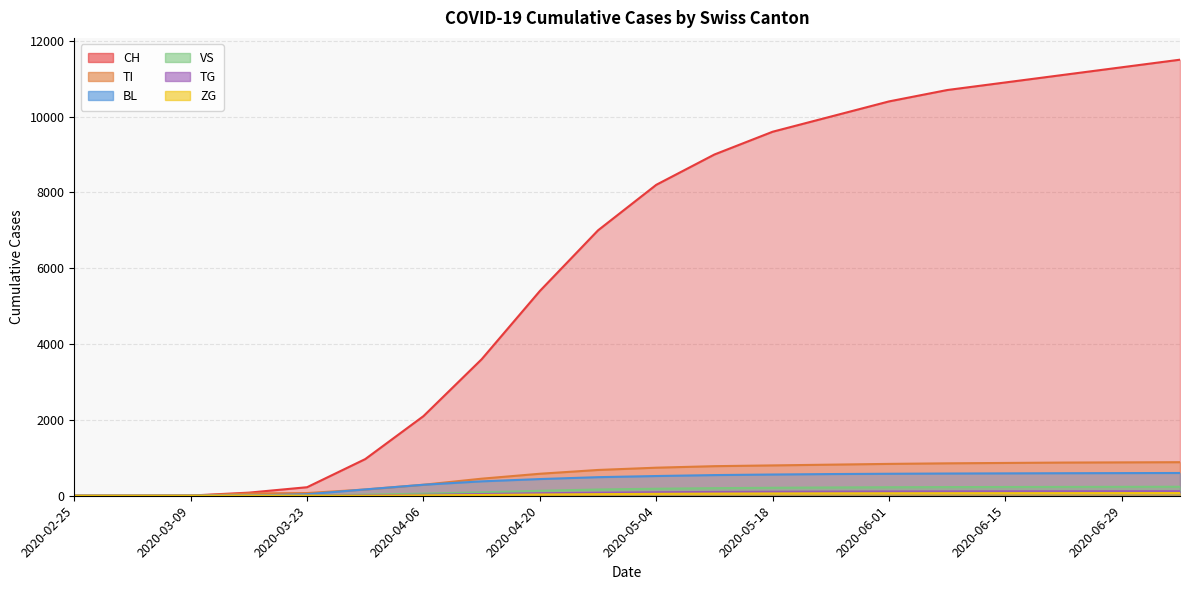

Reading left to right, extract all data points from this chart.

CH: 2020-02-25=0	2020-03-02=0	2020-03-09=5	2020-03-16=82	2020-03-23=225	2020-03-30=967	2020-04-06=2100	2020-04-13=3600	2020-04-20=5400	2020-04-27=7000	2020-05-04=8200	2020-05-11=9000	2020-05-18=9600	2020-05-25=10000	2020-06-01=10400	2020-06-08=10700	2020-06-15=10900	2020-06-22=11100	2020-06-29=11300	2020-07-06=11500
TI: 2020-02-25=0	2020-03-02=0	2020-03-09=0	2020-03-16=61	2020-03-23=71	2020-03-30=165	2020-04-06=290	2020-04-13=450	2020-04-20=580	2020-04-27=680	2020-05-04=740	2020-05-11=780	2020-05-18=800	2020-05-25=820	2020-06-01=840	2020-06-08=855	2020-06-15=865	2020-06-22=875	2020-06-29=880	2020-07-06=885
BL: 2020-02-25=0	2020-03-02=0	2020-03-09=1	2020-03-16=5	2020-03-23=40	2020-03-30=167	2020-04-06=290	2020-04-13=380	2020-04-20=440	2020-04-27=490	2020-05-04=520	2020-05-11=545	2020-05-18=560	2020-05-25=572	2020-06-01=580	2020-06-08=586	2020-06-15=590	2020-06-22=594	2020-06-29=597	2020-07-06=600
VS: 2020-02-25=0	2020-03-02=0	2020-03-09=2	2020-03-16=8	2020-03-23=5	2020-03-30=29	2020-04-06=55	2020-04-13=90	2020-04-20=130	2020-04-27=165	2020-05-04=185	2020-05-11=200	2020-05-18=210	2020-05-25=218	2020-06-01=224	2020-06-08=228	2020-06-15=231	2020-06-22=233	2020-06-29=235	2020-07-06=237
TG: 2020-02-25=0	2020-03-02=0	2020-03-09=0	2020-03-16=0	2020-03-23=2	2020-03-30=10	2020-04-06=25	2020-04-13=45	2020-04-20=65	2020-04-27=80	2020-05-04=92	2020-05-11=100	2020-05-18=106	2020-05-25=110	2020-06-01=113	2020-06-08=115	2020-06-15=117	2020-06-22=118	2020-06-29=119	2020-07-06=120
ZG: 2020-02-25=0	2020-03-02=0	2020-03-09=0	2020-03-16=0	2020-03-23=0	2020-03-30=0	2020-04-06=10	2020-04-13=20	2020-04-20=32	2020-04-27=42	2020-05-04=50	2020-05-11=56	2020-05-18=60	2020-05-25=63	2020-06-01=65	2020-06-08=67	2020-06-15=68	2020-06-22=69	2020-06-29=70	2020-07-06=71